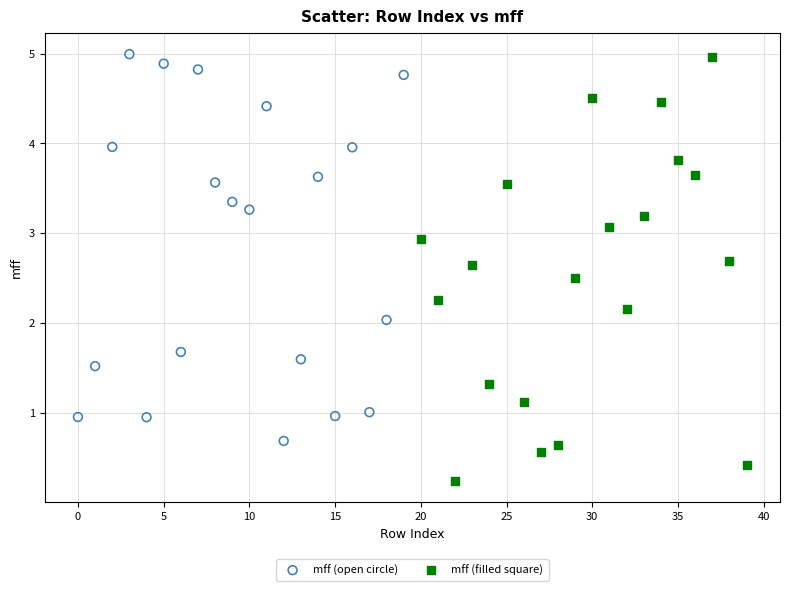

Which series contains the lowest Y value?

mff (filled square)